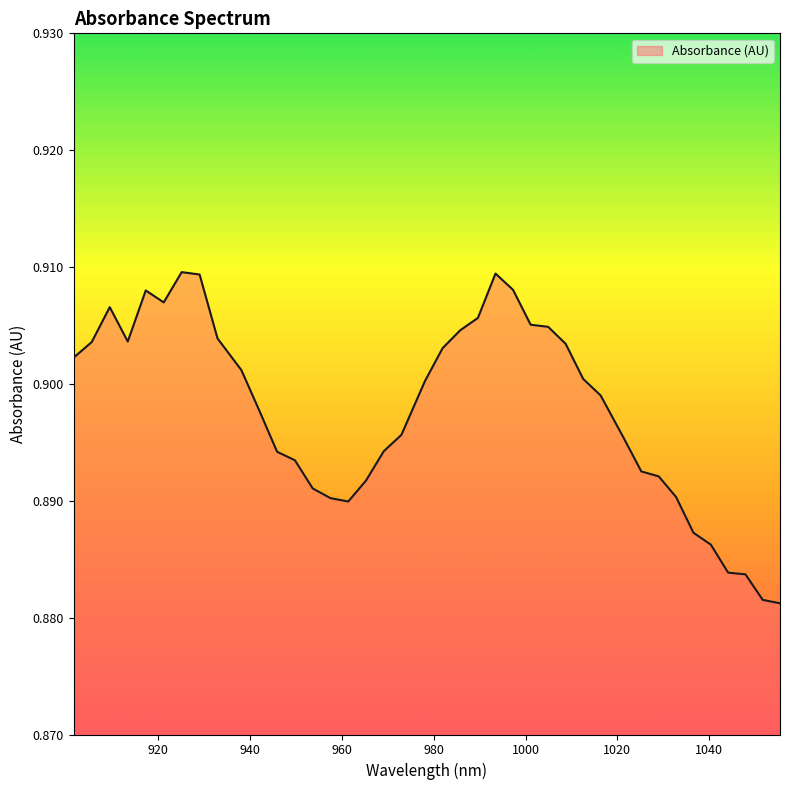

List the labels in order of value, largest first.

925.171696, 993.46856, 929.074353, 997.293207, 917.353134, 921.264622, 909.516909, 989.639497, 1001.113439, 1004.929255, 985.806019, 932.972595, 913.437229, 905.592173, 1008.740655, 981.968124, 901.663021, 938.163382, 1012.54764, 978.125814, 1016.350208, 942.051321, 972.995866, 1021.413431, 969.143252, 945.934844, 949.813951, 1025.205697, 1028.993547, 965.286223, 953.688643, 1032.776981, 957.558919, 961.424779, 1036.556, 1040.330603, 1044.10079, 1047.866561, 1051.627917, 1055.384857